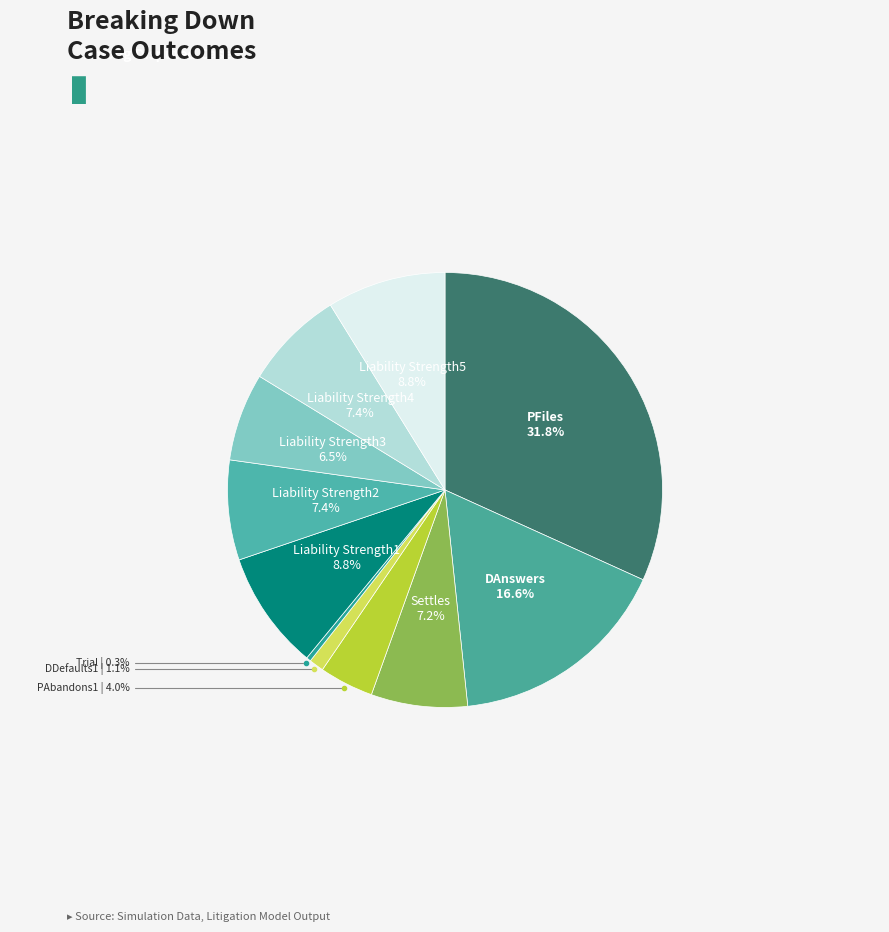

Does Liability Strength3 account for over 50% of the chart?

No